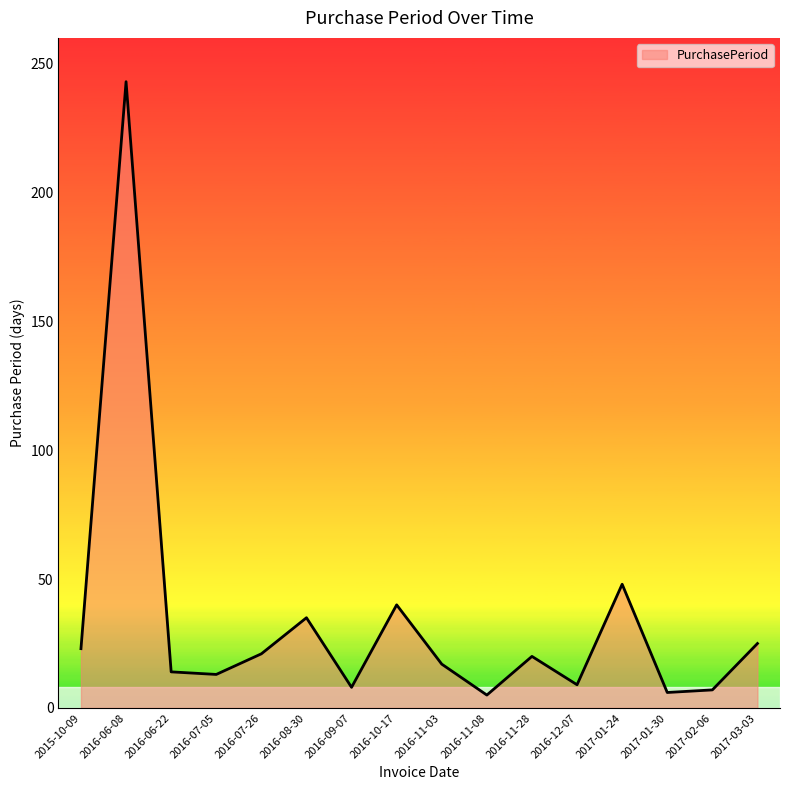

Where is the data nearest to the value 124?

2017-01-24